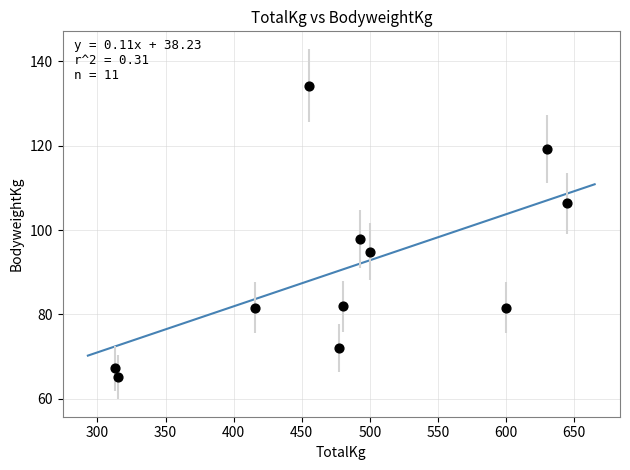

What is the average X value?

484.0